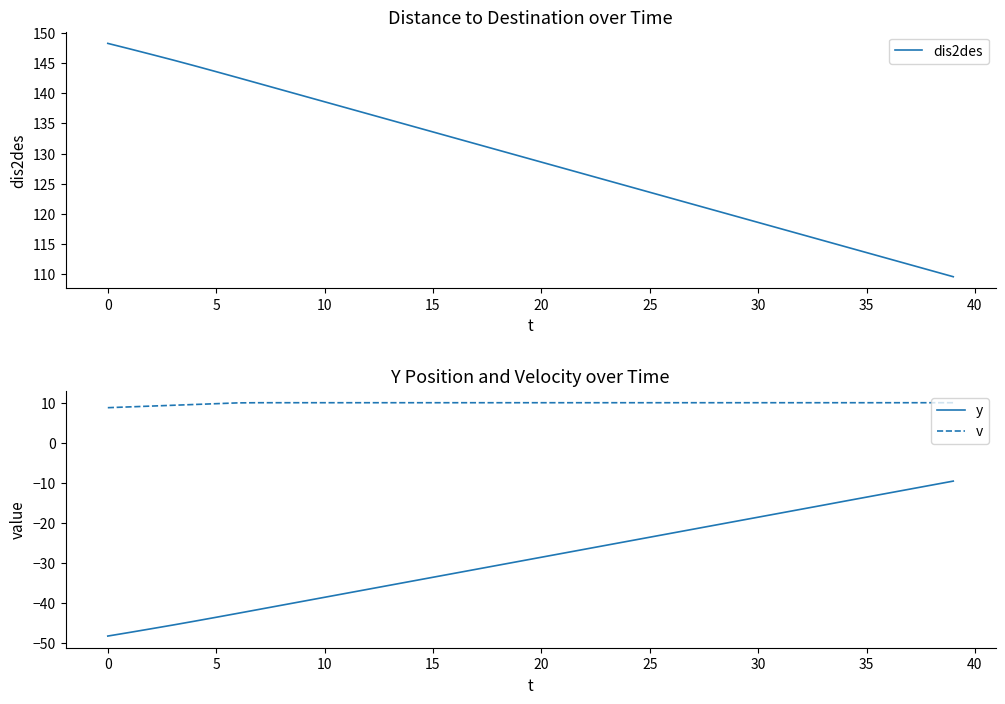

What is the value of the v point at the 15th from the left?

10.0